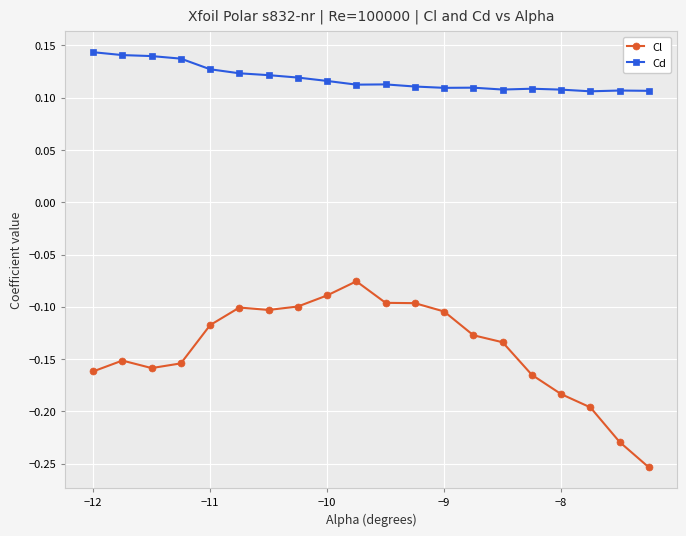

True or false: Cl and Cd cross at least once.

False